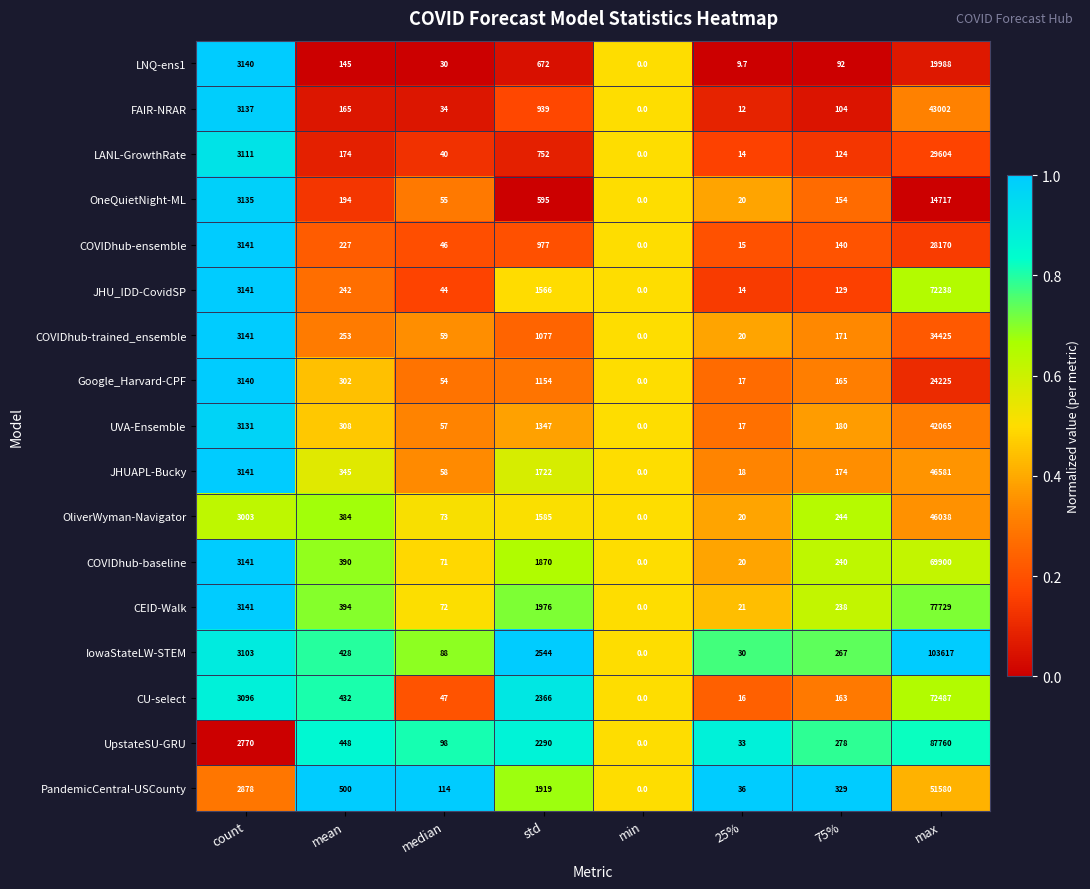

Which series has the largest total across all categories?

IowaStateLW-STEM